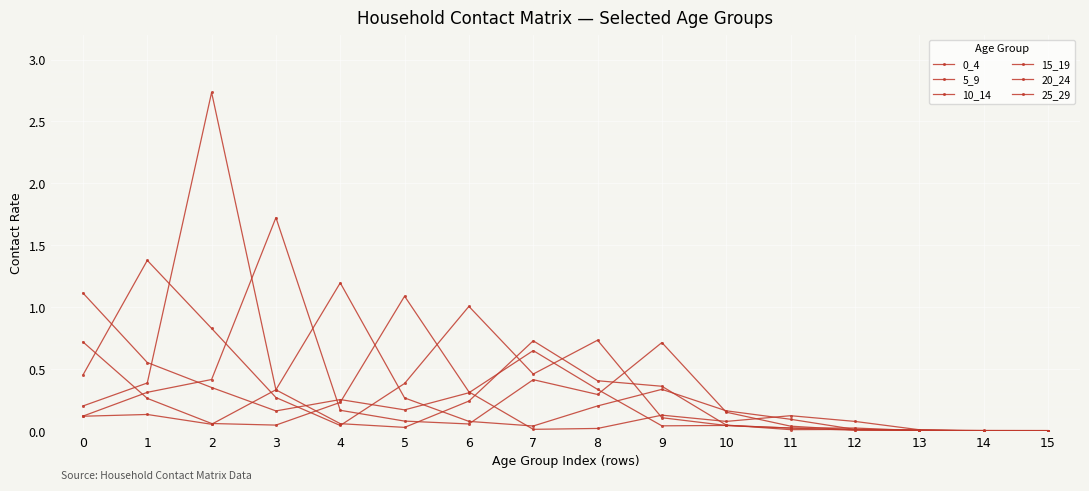

Which series has the largest range (max minus min)?

10_14